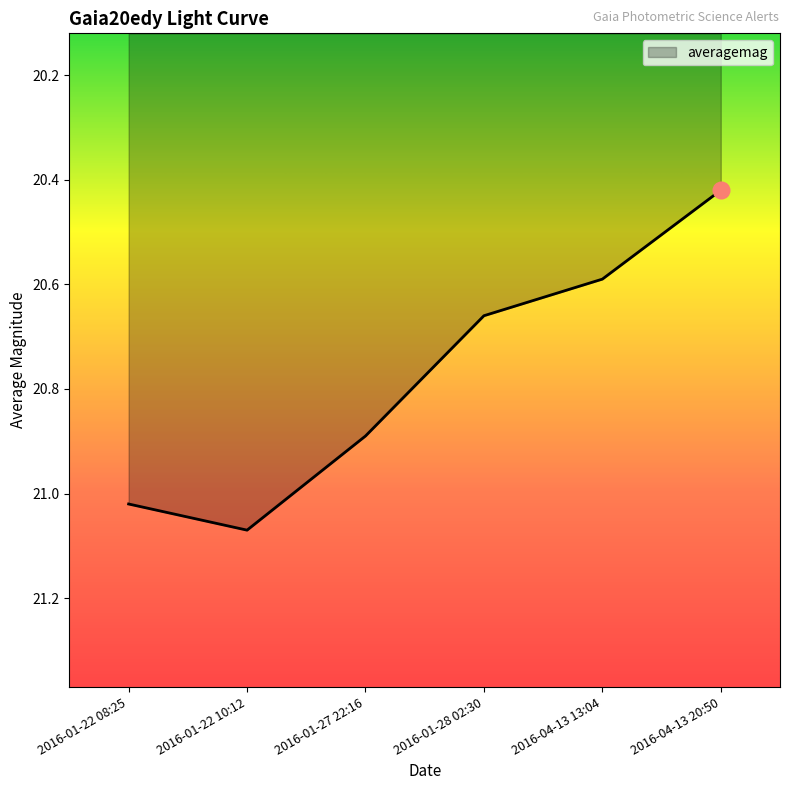

How many lines are shown in the chart?

1